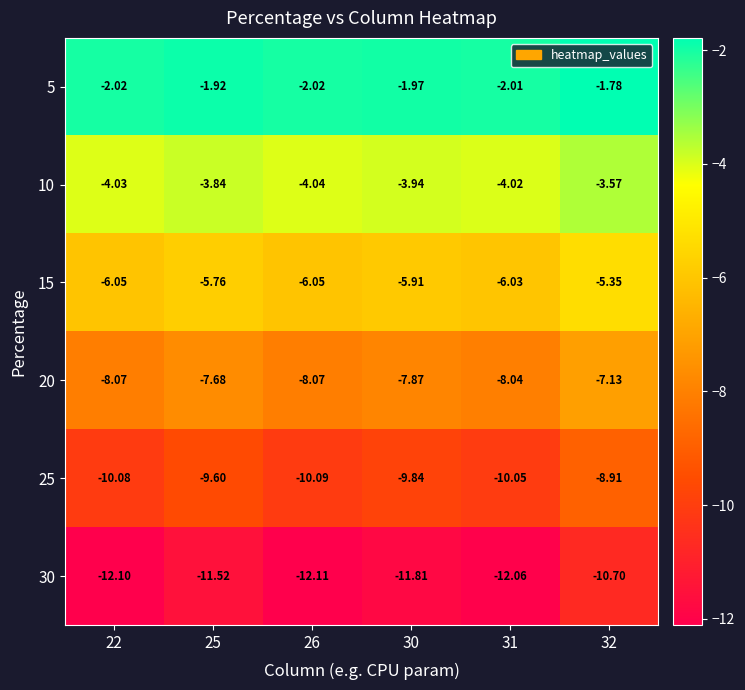

List the series in order of their peak value, highest first.

5, 10, 15, 20, 25, 30